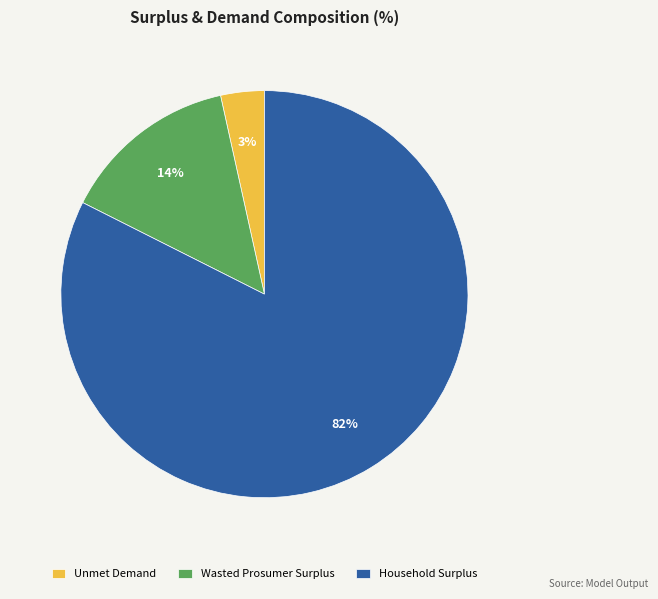

What is the smallest slice in the pie chart?

Unmet Demand